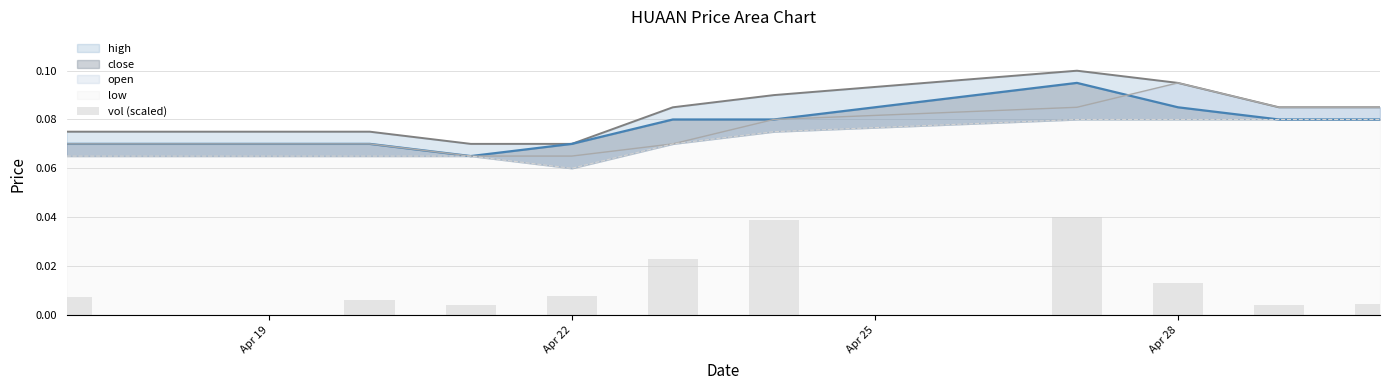

The chart shows a value of 0.1 at 6. True or false?

False